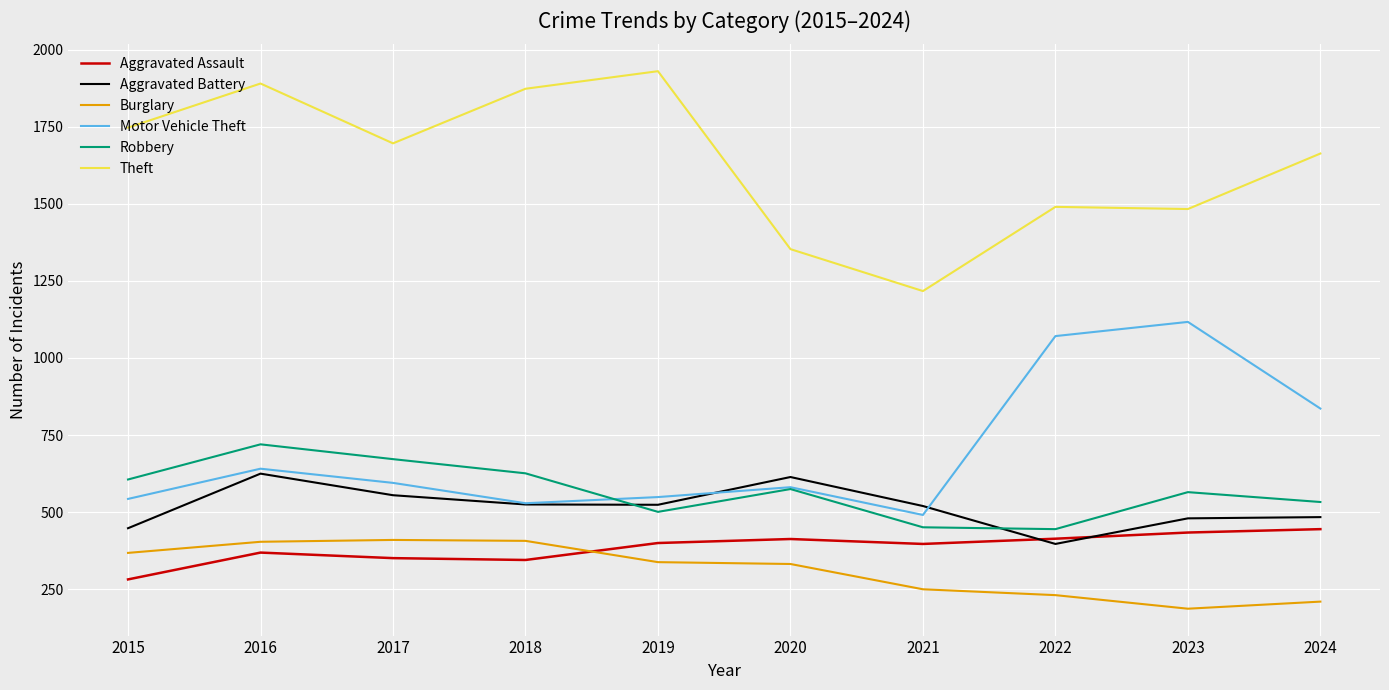

The value of Aggravated Battery at 2015 is 228. True or false?

False